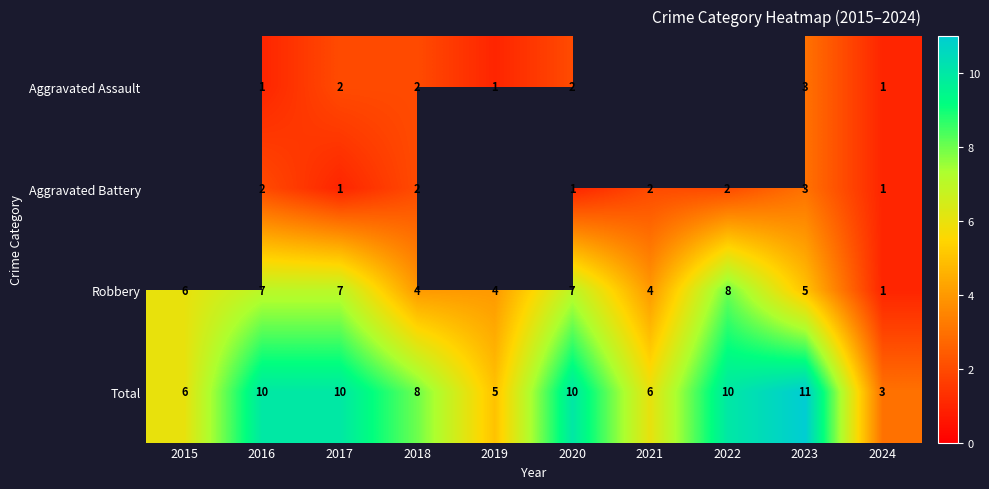

What is the difference between the second highest and second lowest values in the Robbery series?

3